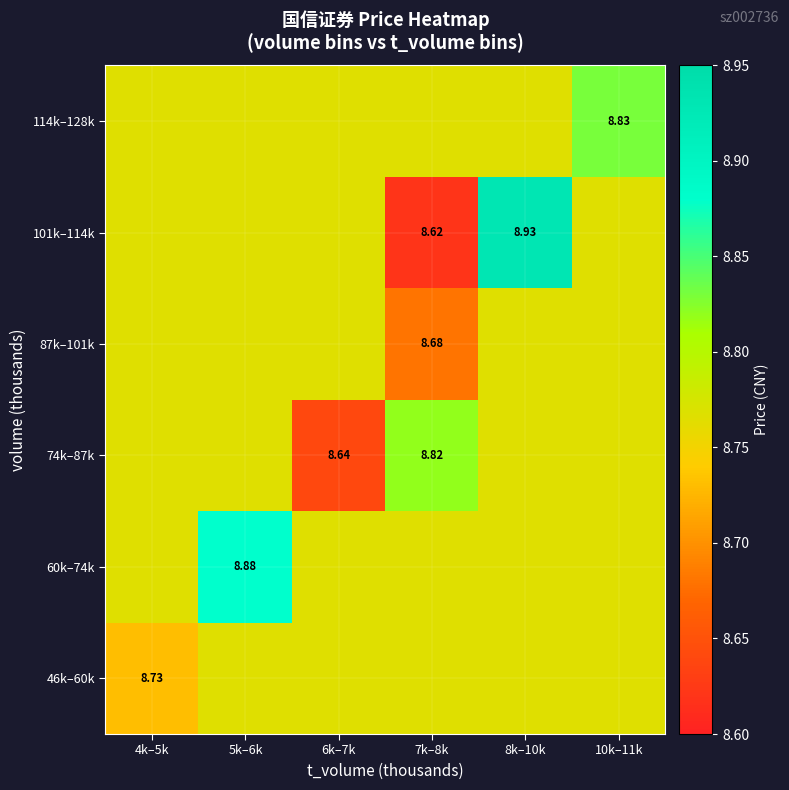

Is the value of 74k–87k at 6k–7k greater than the value of 114k–128k at 10k–11k?

No